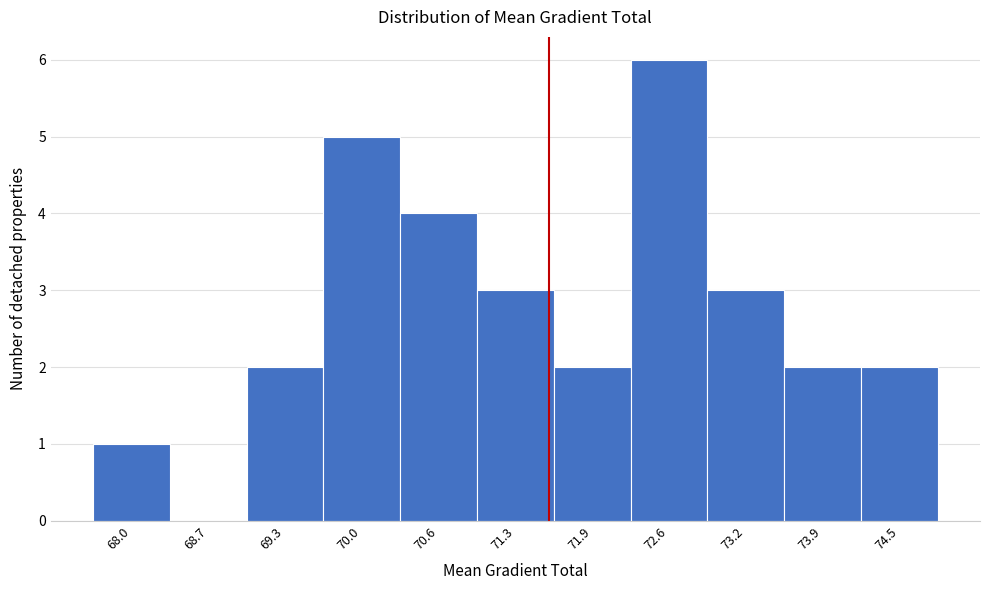

Reading right to left, transcribe all the data shown in this chart.

74.5=2	73.9=2	73.2=3	72.6=6	71.9=2	71.3=3	70.6=4	70.0=5	69.3=2	68.7=0	68.0=1